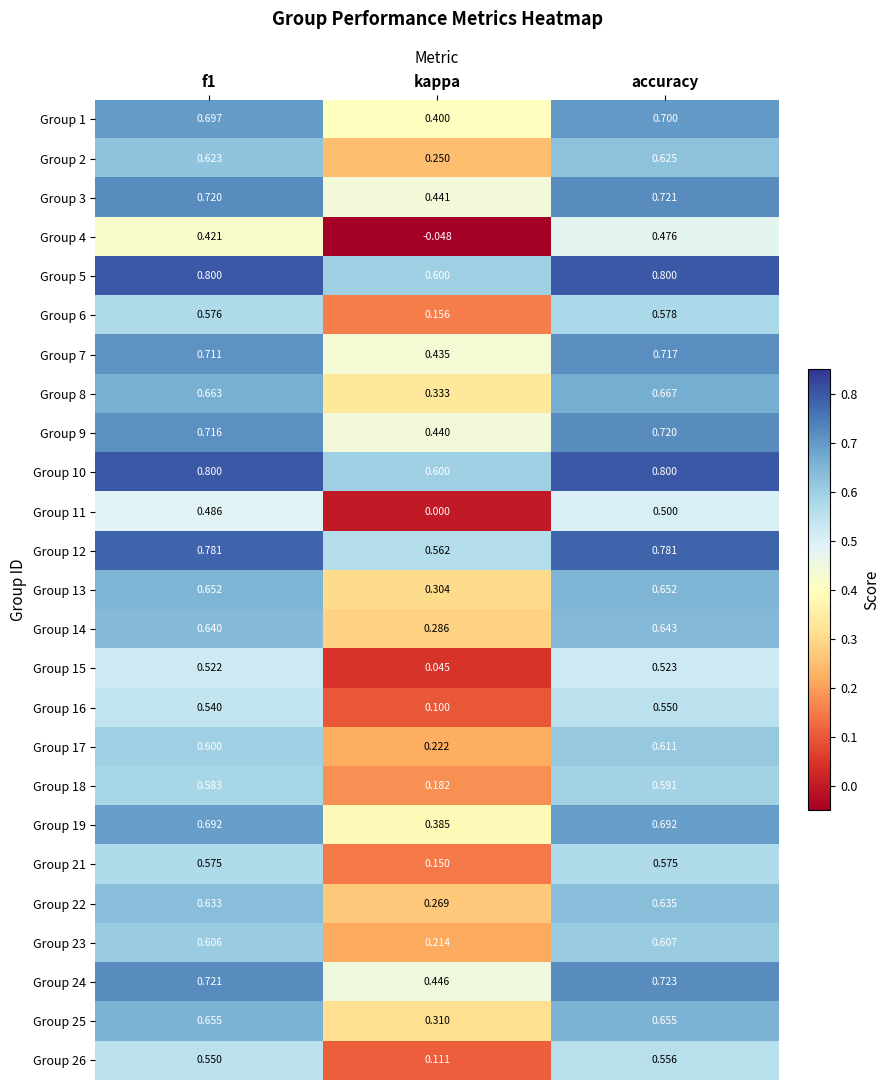

Which label corresponds to the smallest value in the chart?

kappa